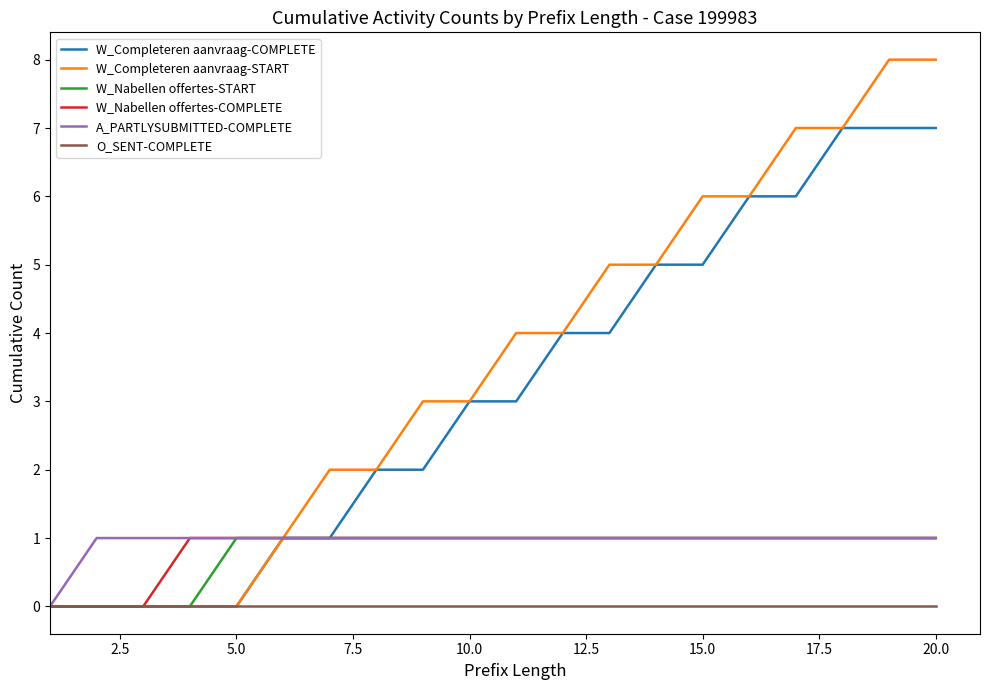

What is the difference between the maximum and minimum values in the W_Completeren aanvraag-START series?

8